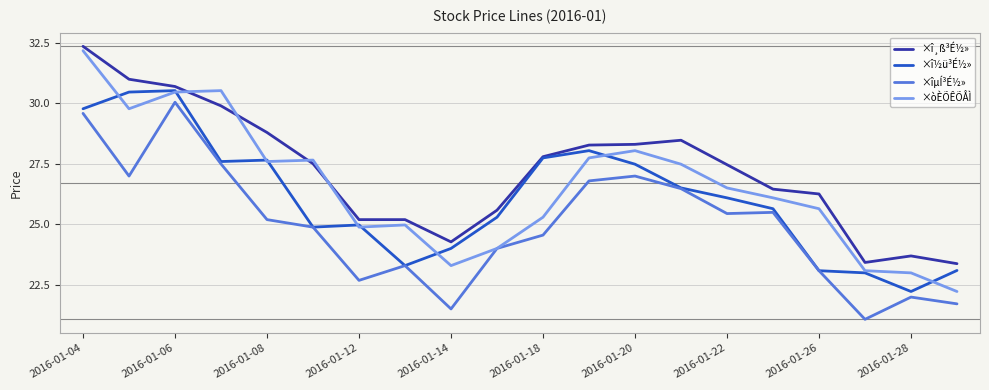

True or false: ×îµÍ³É½» and ×î¸ß³É½» cross at least once.

False